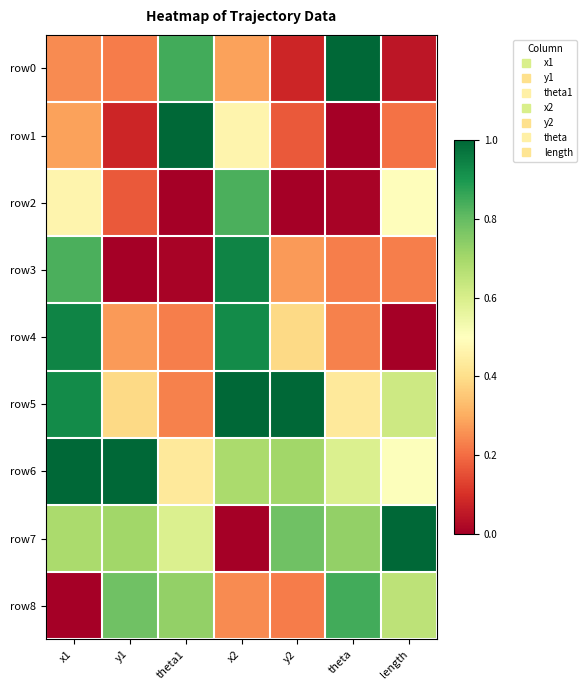

Reading left to right, extract all data points from this chart.

row0: x1=0.2	y1=0.2	theta1=0.8	x2=0.3	y2=0.1	theta=1.0	length=0.0
row1: x1=0.3	y1=0.1	theta1=1.0	x2=0.5	y2=0.2	theta=0.0	length=0.2
row2: x1=0.5	y1=0.2	theta1=0.0	x2=0.8	y2=0.0	theta=0.0	length=0.5
row3: x1=0.8	y1=0.0	theta1=0.0	x2=0.9	y2=0.3	theta=0.2	length=0.2
row4: x1=0.9	y1=0.3	theta1=0.2	x2=0.9	y2=0.4	theta=0.2	length=0.0
row5: x1=0.9	y1=0.4	theta1=0.2	x2=1.0	y2=1.0	theta=0.4	length=0.6
row6: x1=1.0	y1=1.0	theta1=0.4	x2=0.7	y2=0.7	theta=0.6	length=0.5
row7: x1=0.7	y1=0.7	theta1=0.6	x2=0.0	y2=0.8	theta=0.7	length=1.0
row8: x1=0.0	y1=0.8	theta1=0.7	x2=0.2	y2=0.2	theta=0.8	length=0.7